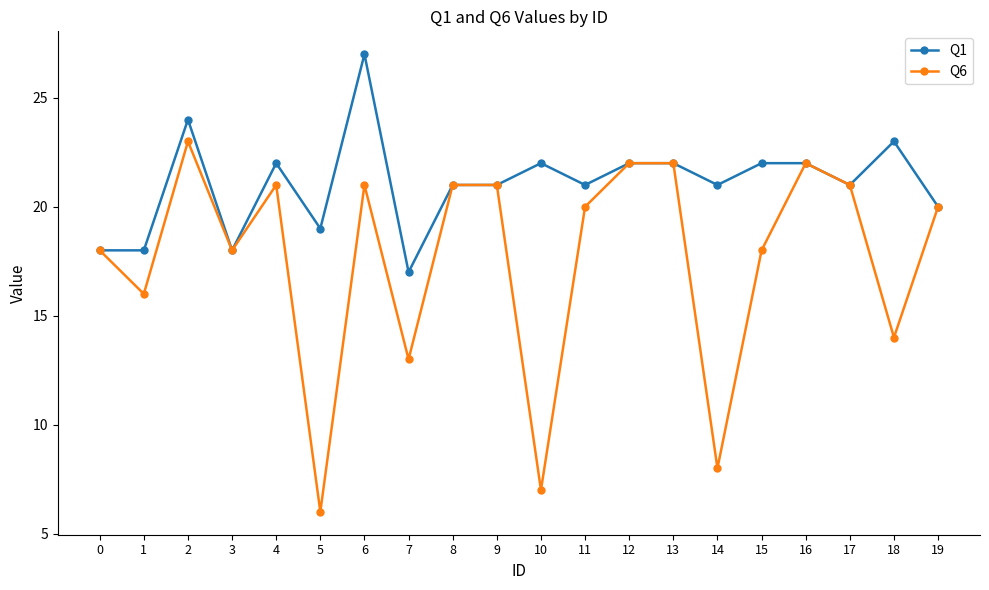

Reading left to right, extract all data points from this chart.

Q1: 0=18	1=18	2=24	3=18	4=22	5=19	6=27	7=17	8=21	9=21	10=22	11=21	12=22	13=22	14=21	15=22	16=22	17=21	18=23	19=20
Q6: 0=18	1=16	2=23	3=18	4=21	5=6	6=21	7=13	8=21	9=21	10=7	11=20	12=22	13=22	14=8	15=18	16=22	17=21	18=14	19=20